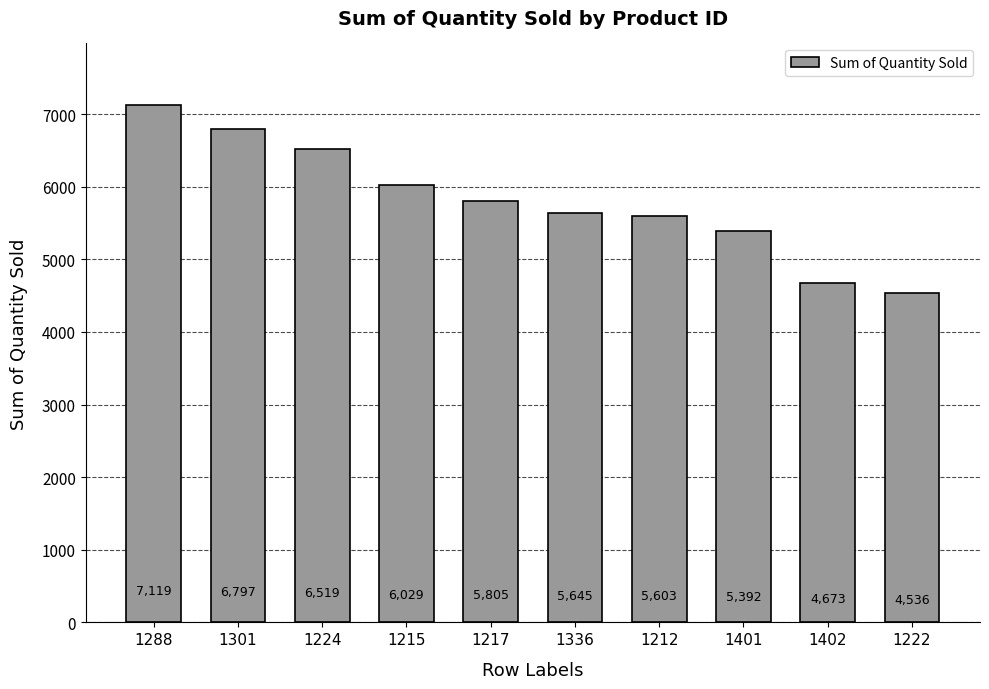

Which label corresponds to the smallest value in the chart?

1222